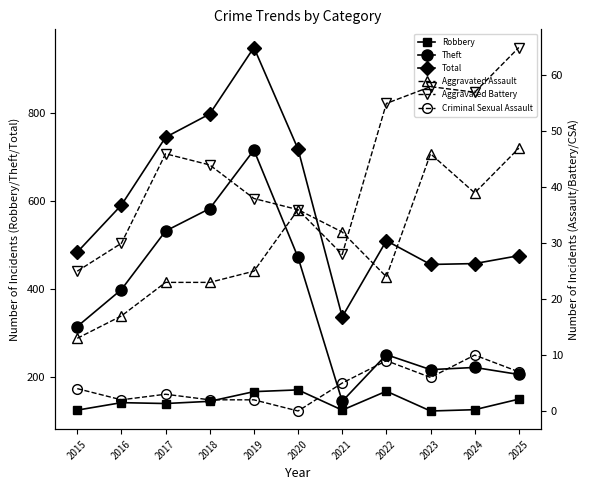

What is the difference between the second highest and second lowest values in the Aggravated Battery series?

30